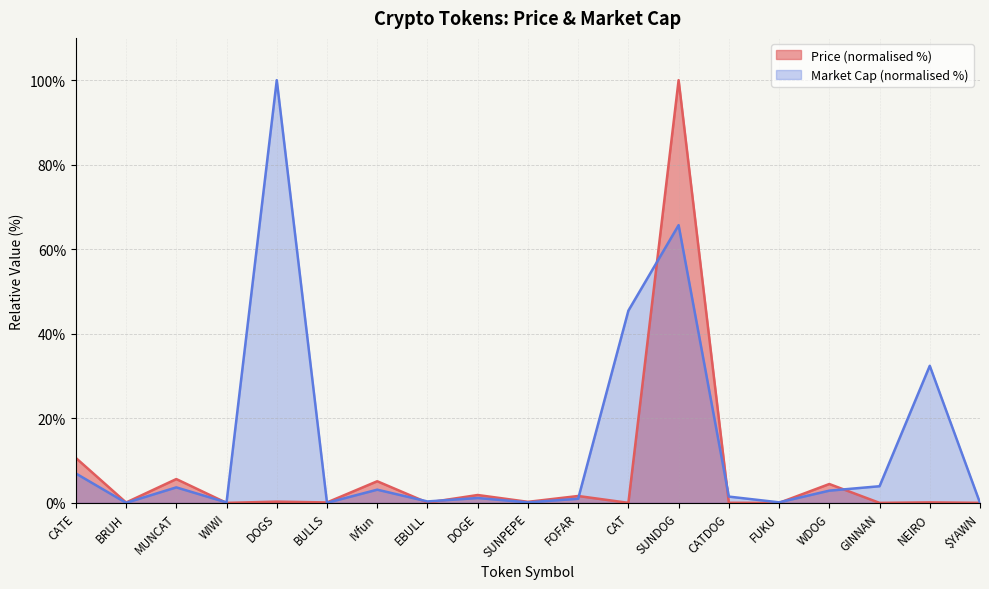

Which series has the widest spread of values?

Price